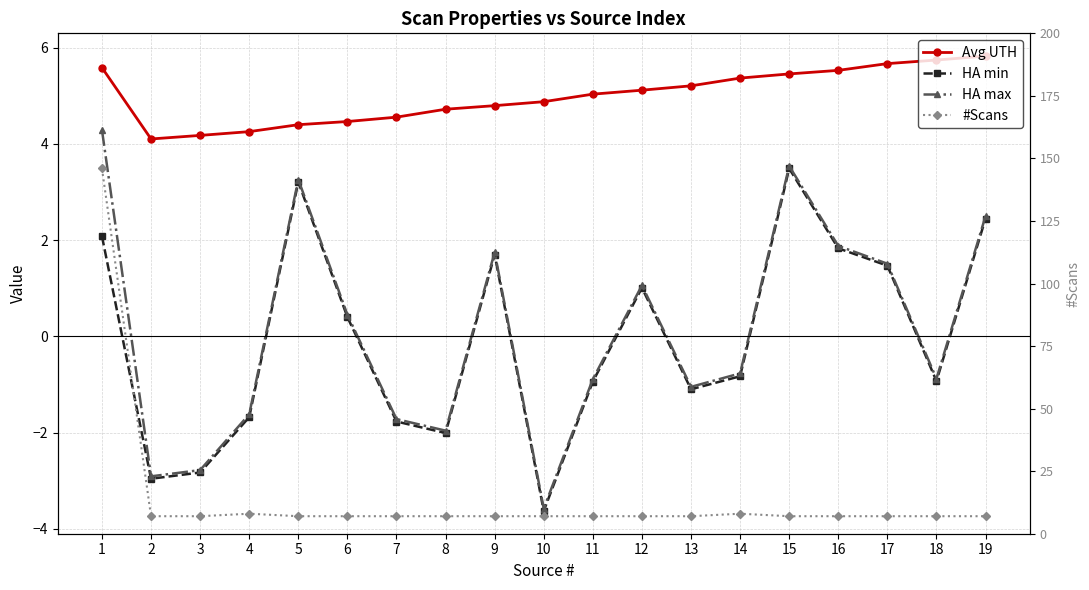

What is the value of the HA min point at the 15th from the left?

3.5